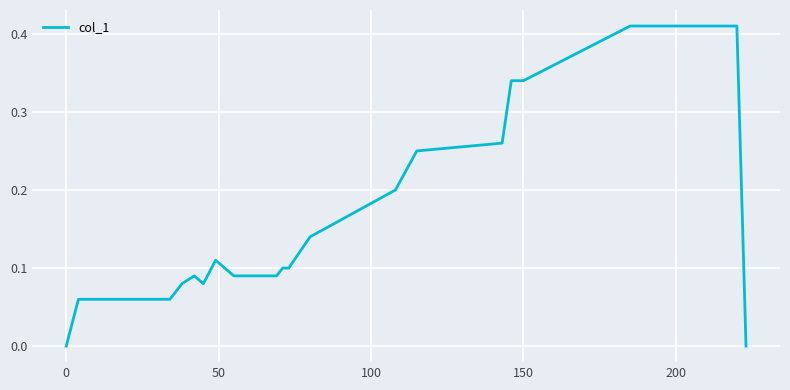

Does the chart have visible grid lines?

Yes